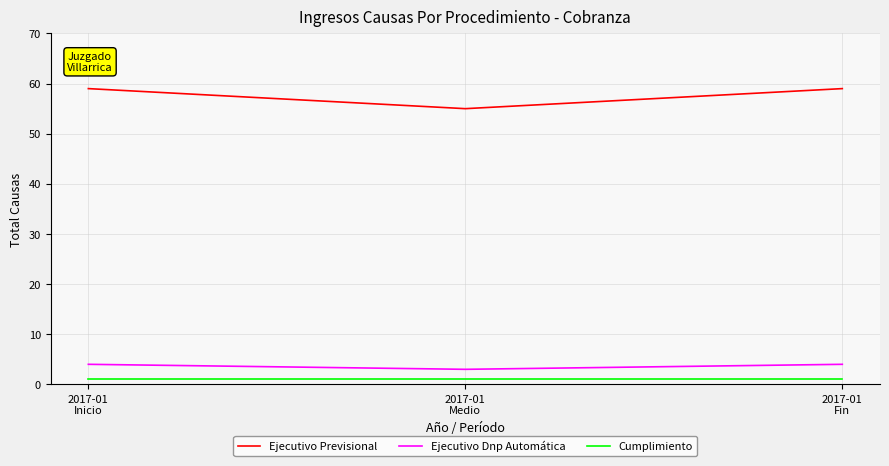

Rank the series by their maximum value, from lowest to highest.

Cumplimiento, Ejecutivo Dnp Automática, Ejecutivo Previsional